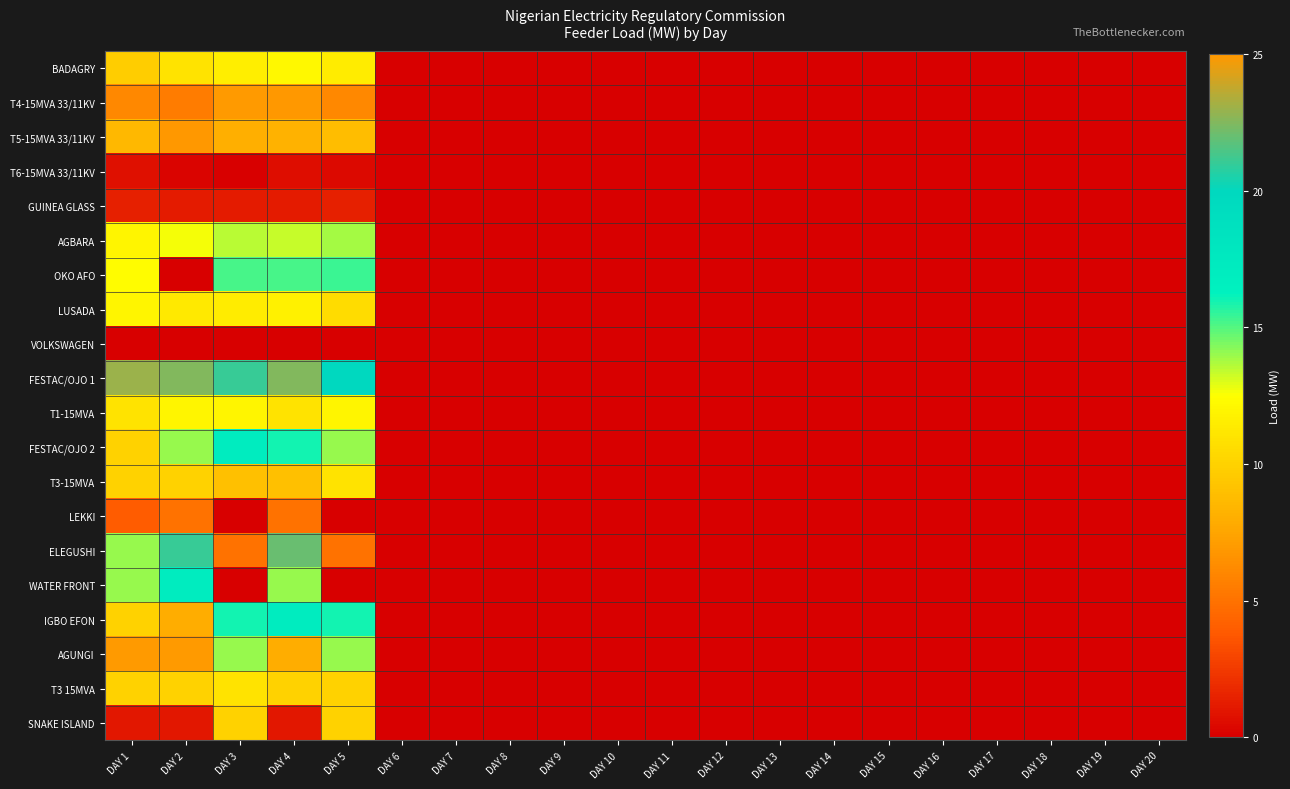

Which has a higher value, DAY 19 or DAY 7?

DAY 19